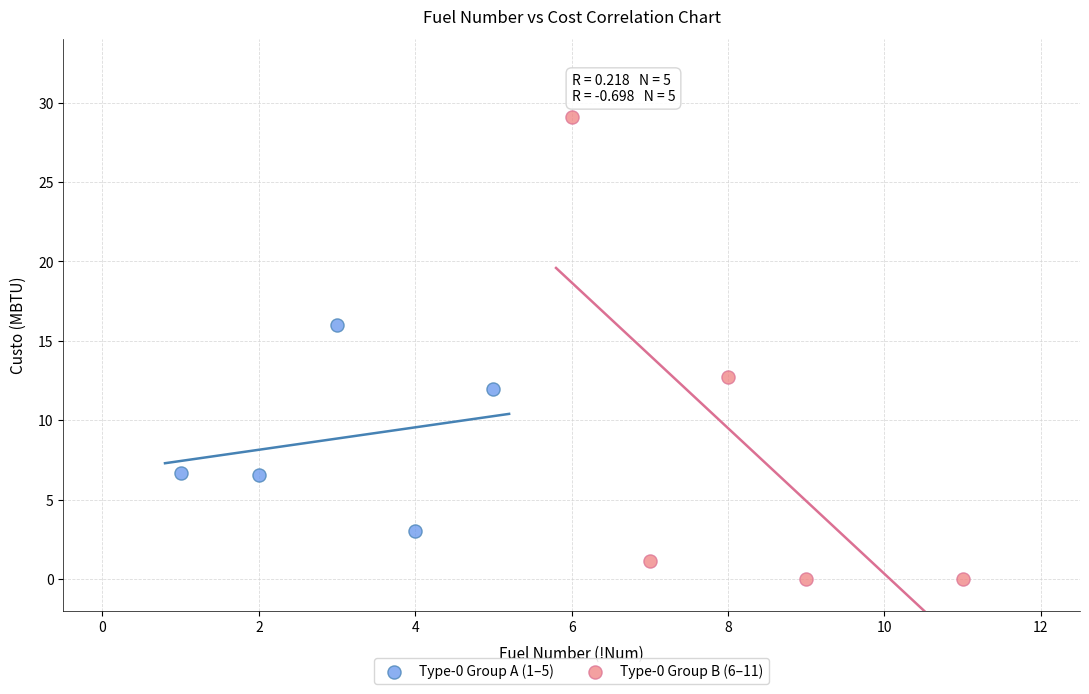

Which series has the largest Y range (max minus min)?

Type-0 Group B (6–11)